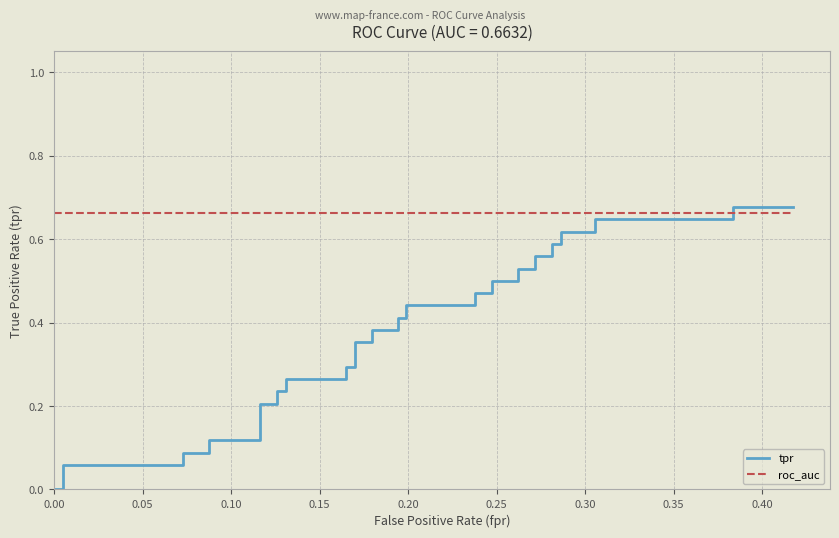

The tpr series shows 0.4 at 23. True or false?

True